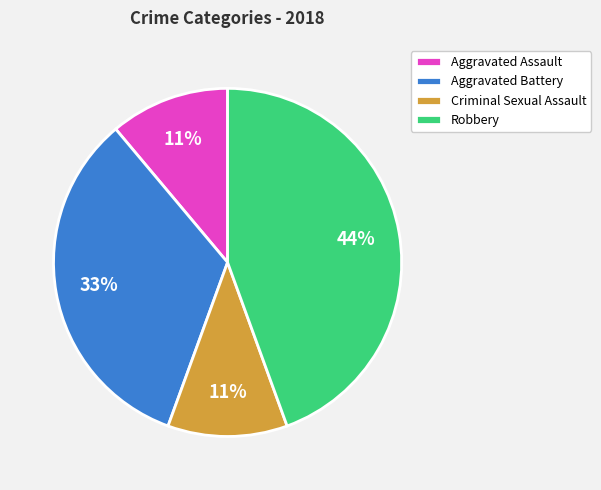

The Robbery slice represents 44% of the pie. True or false?

True